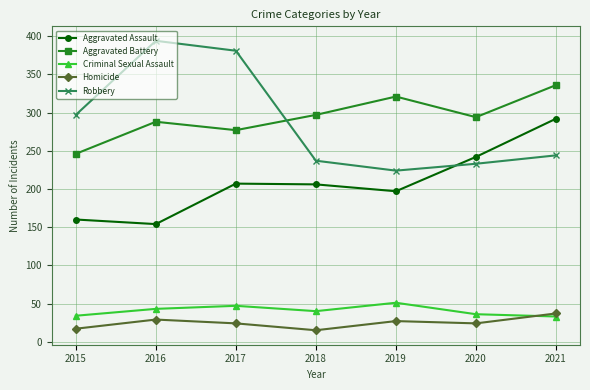

What is the minimum value for Criminal Sexual Assault?

33